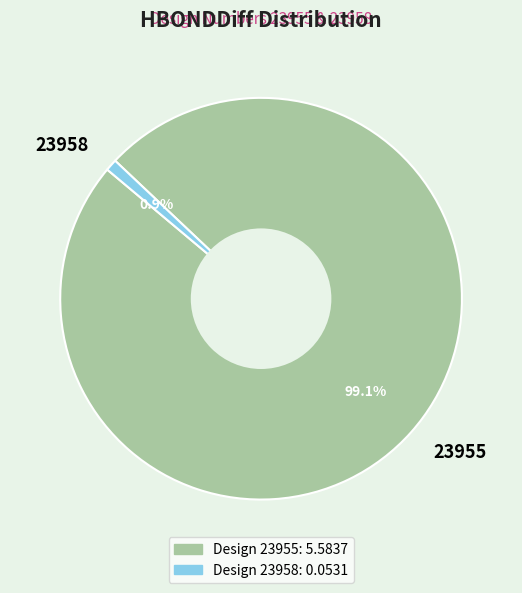

To the nearest percent, what is the difference between the largest and smallest slice percentages?

98%